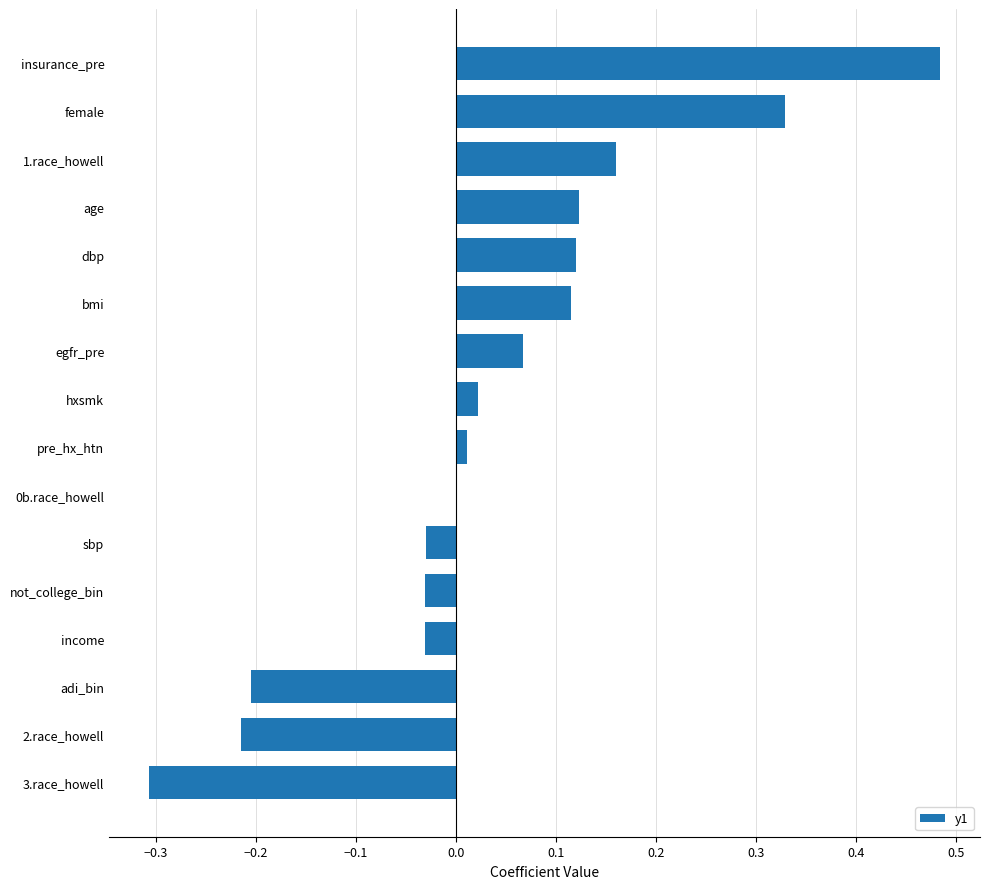

Are the bars grouped side by side (vs. stacked)?

No